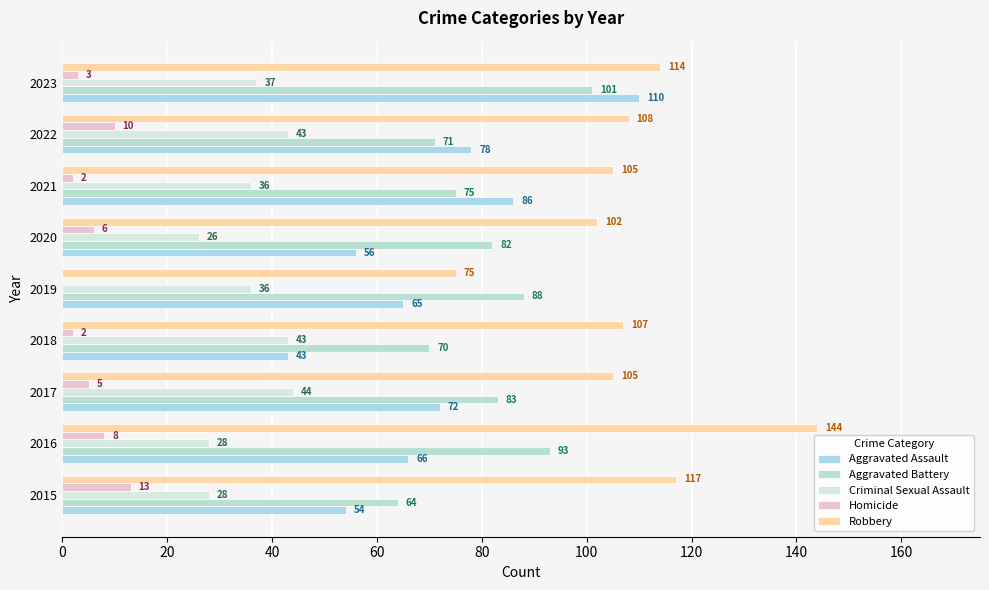

How many positive values does the Homicide series have?

8